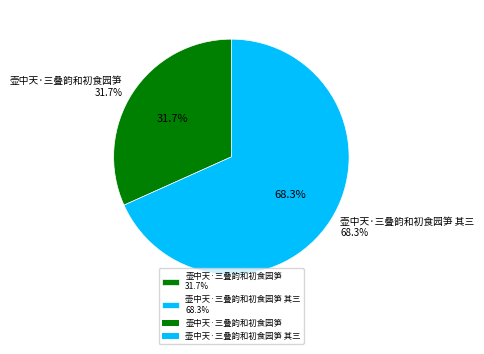

To the nearest percent, what portion does 壶中天·三叠韵和初食园笋 其三 represent?

68%